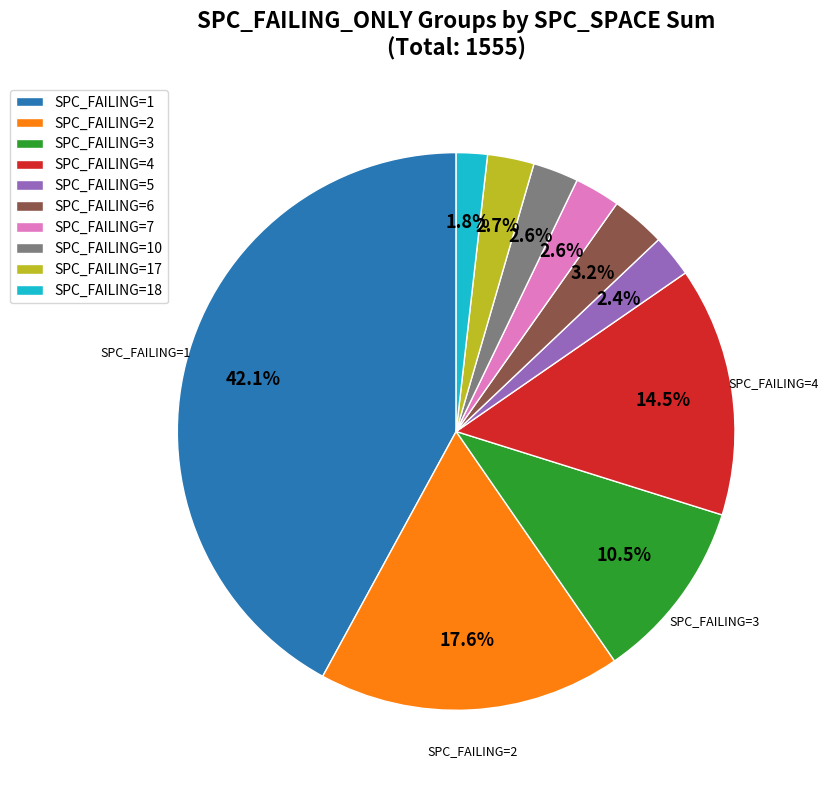

Combined, do SPC_FAILING=18 and SPC_FAILING=6 account for over 50%?

No